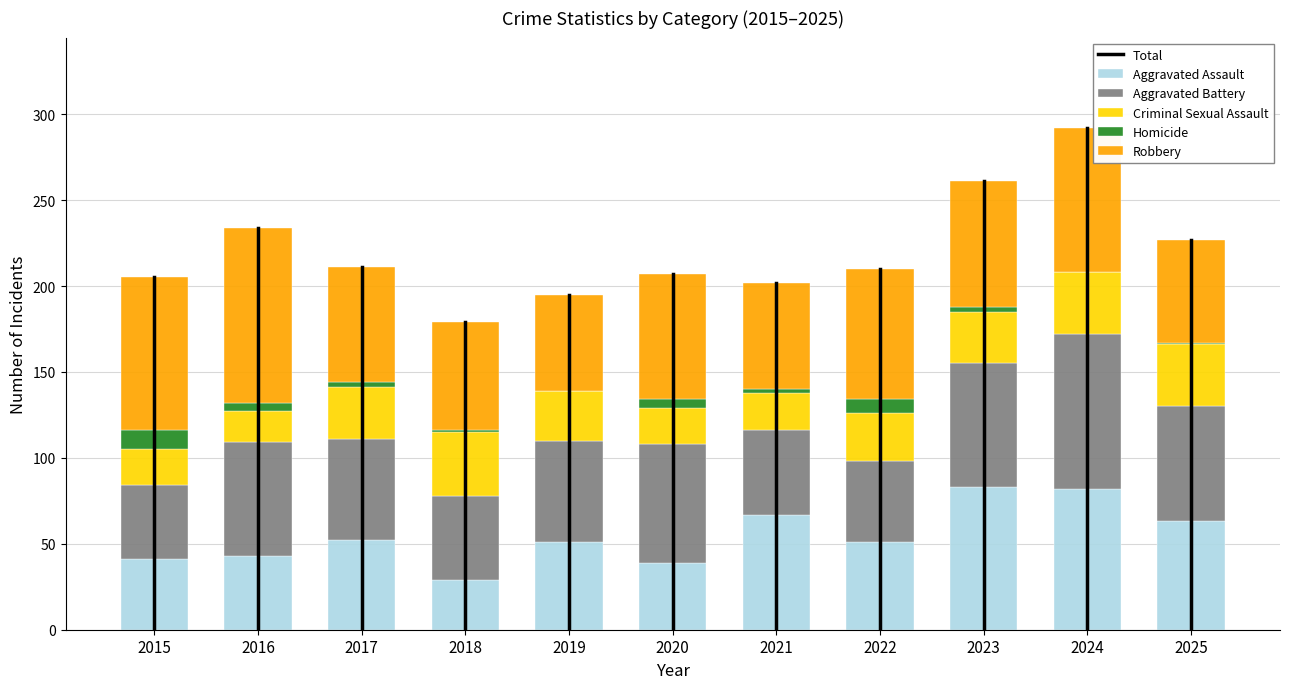

True or false: Aggravated Assault has a value of 51 at 2022.

True